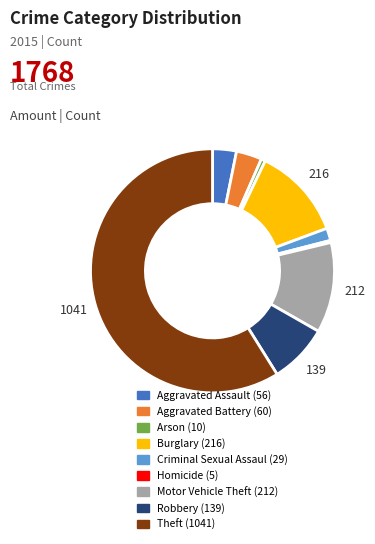

Does any single category account for the majority?

Yes